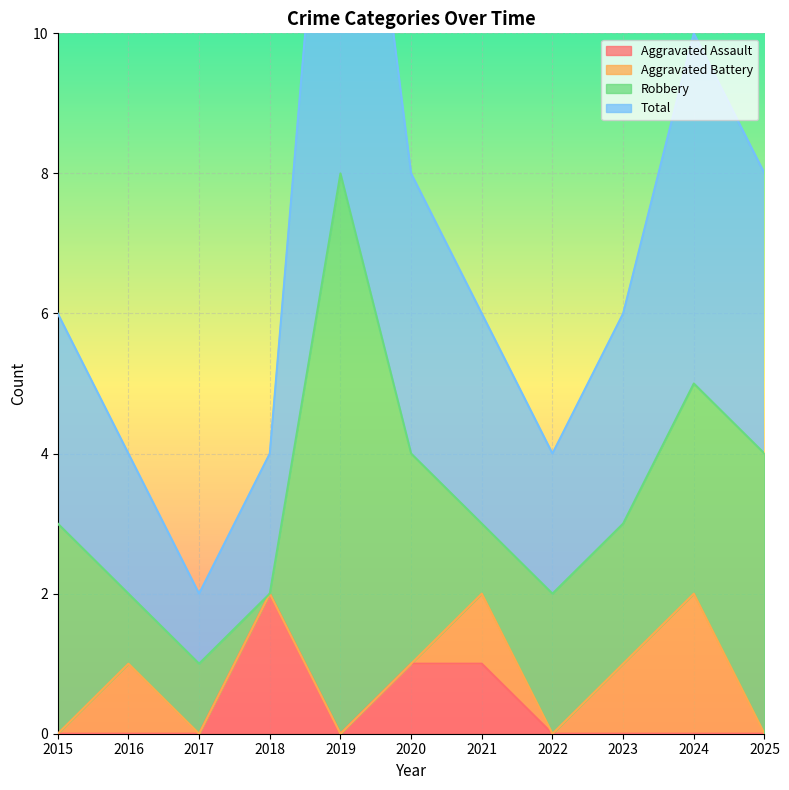

Is it true that Aggravated Assault equals -1 at 2025?

False